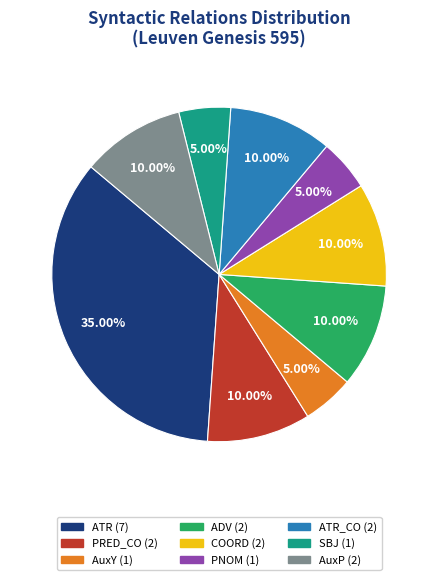

Count the number of slices in the pie.

9